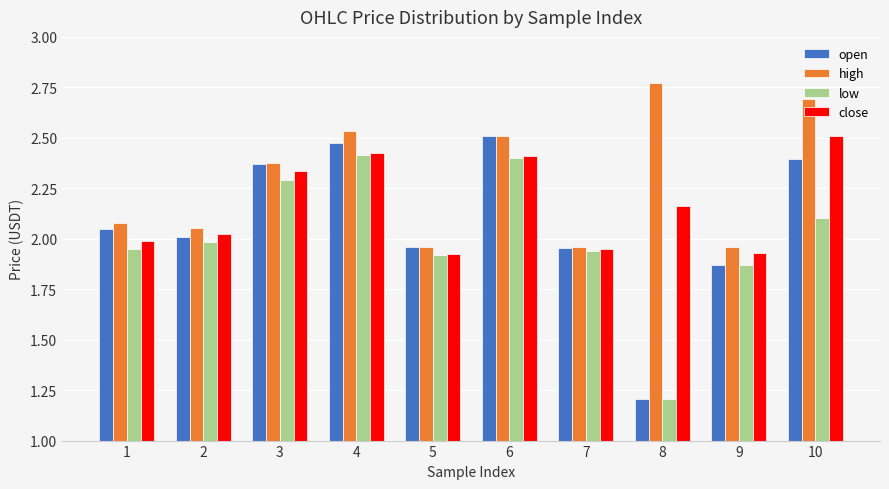

What is the difference between the maximum and minimum values in the close series?

0.6